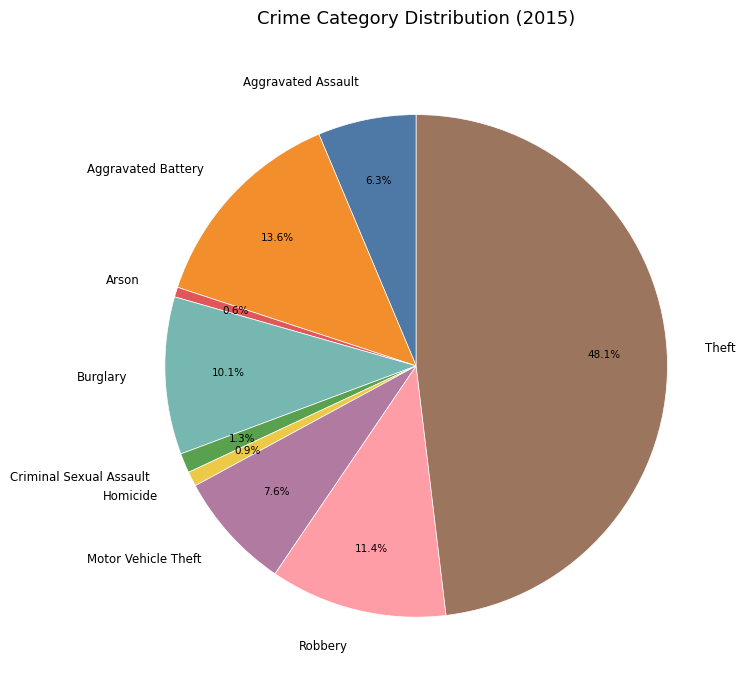

How many slices are in this pie chart?

9